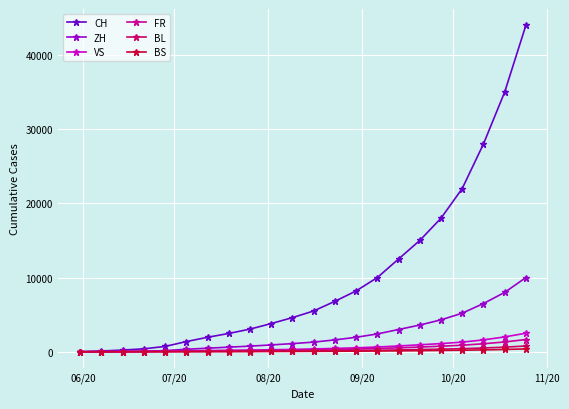

Which series has the largest range (max minus min)?

CH